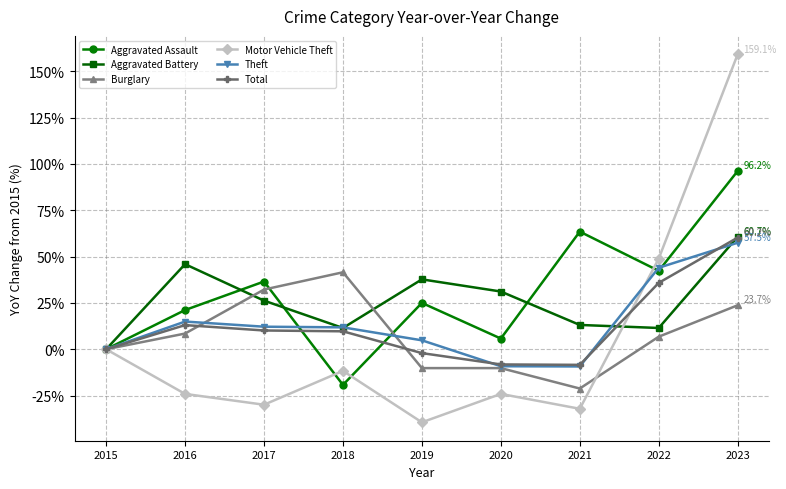

What is the value of the Aggravated Battery point at the 4th from the left?

11.5